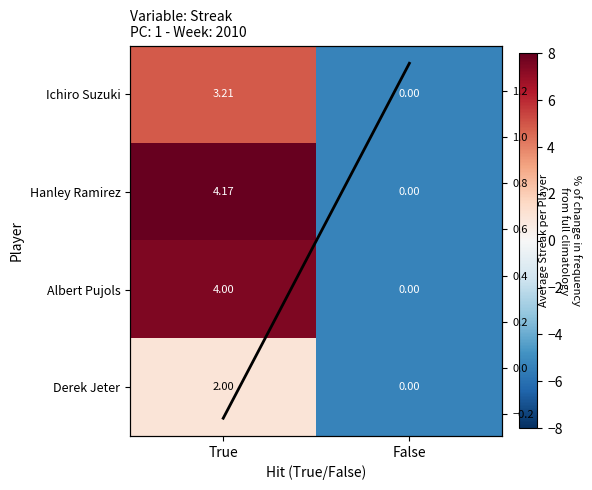

Where is Avg Streak nearest to the value 0?

True